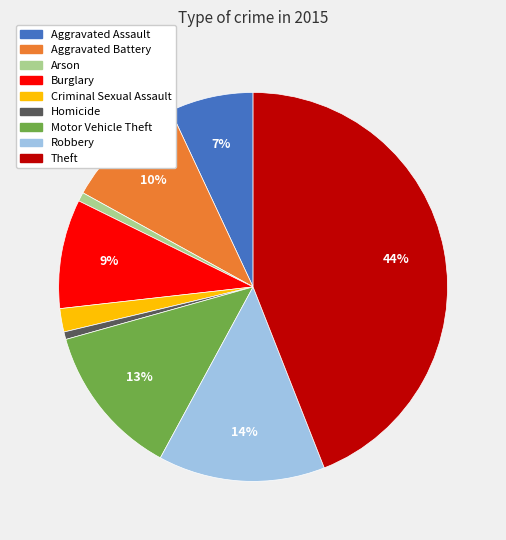

To the nearest percent, what is the combined percentage of Homicide and Aggravated Assault?

8%